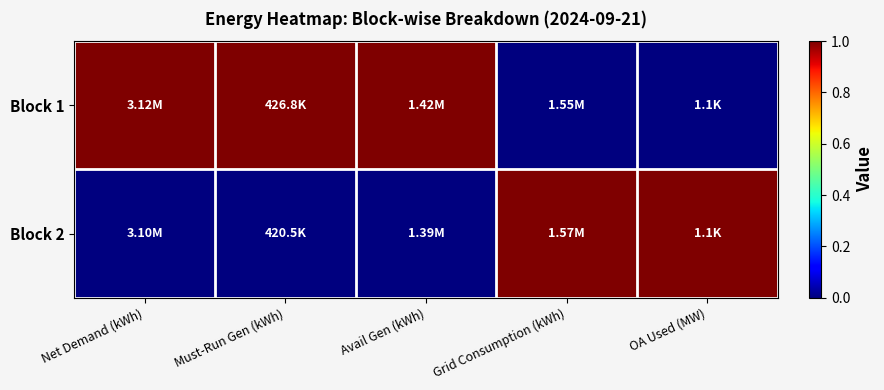

What is the total value across all series at Avail Gen (kWh)?

1